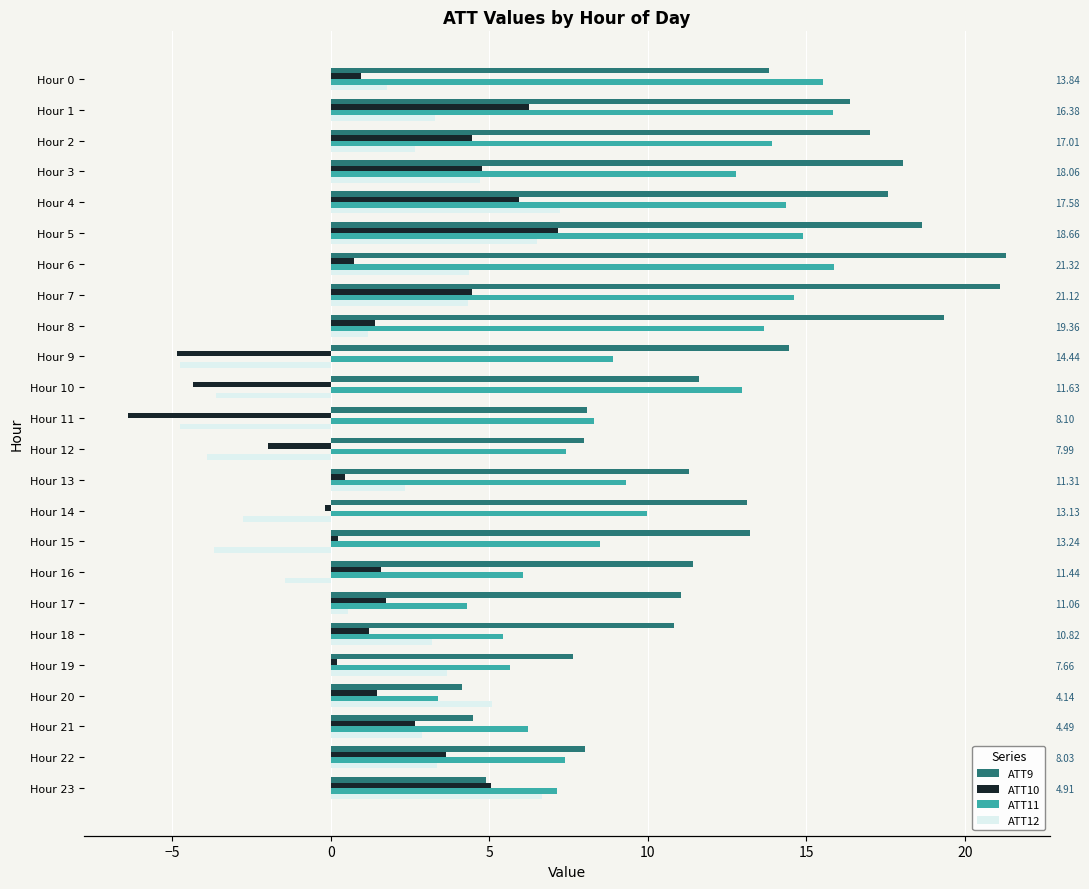

Are the bars horizontal?

Yes